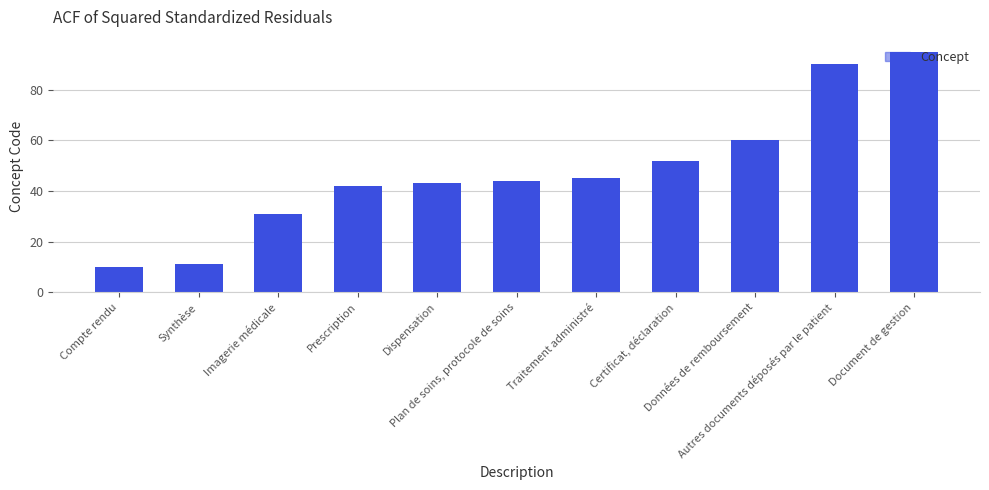

Which has a higher value, Dispensation or Imagerie médicale?

Dispensation